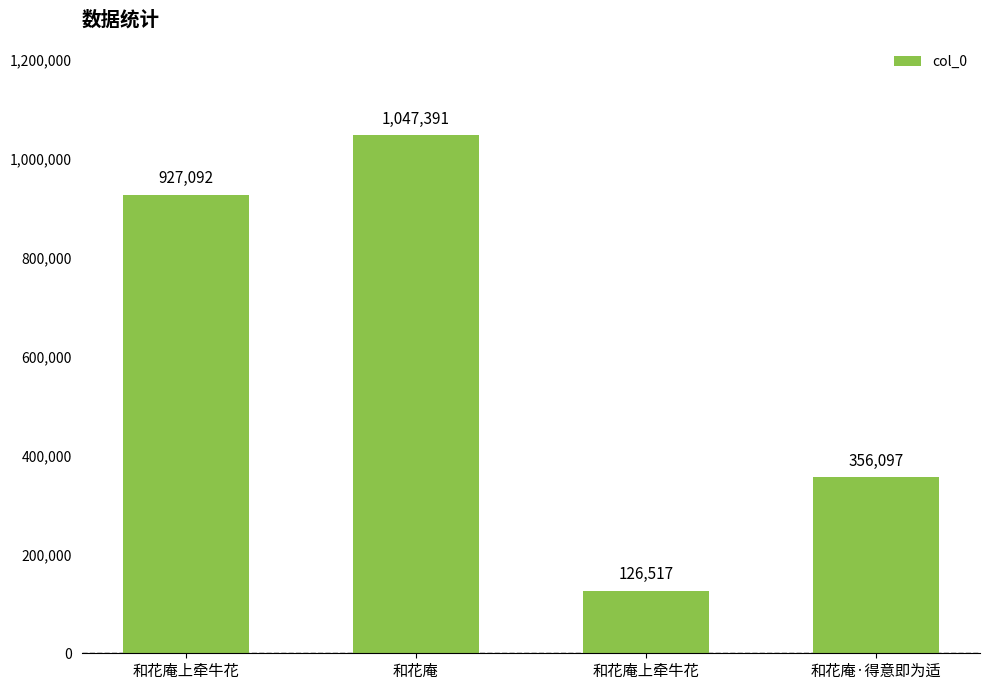

What is the maximum value shown in the chart?

1047391